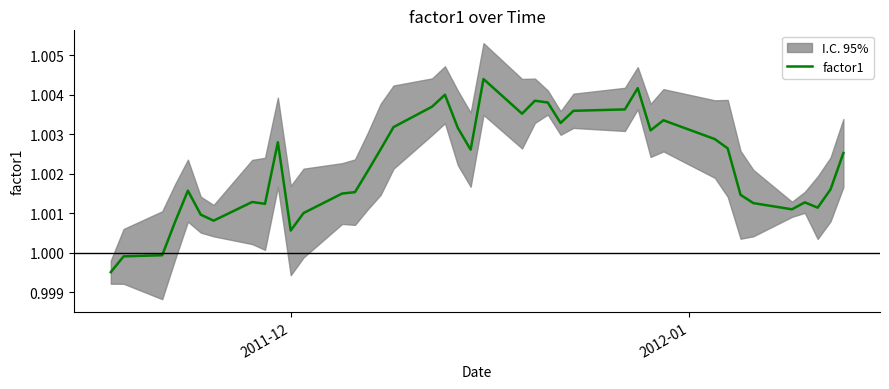

How many lines are shown in the chart?

1